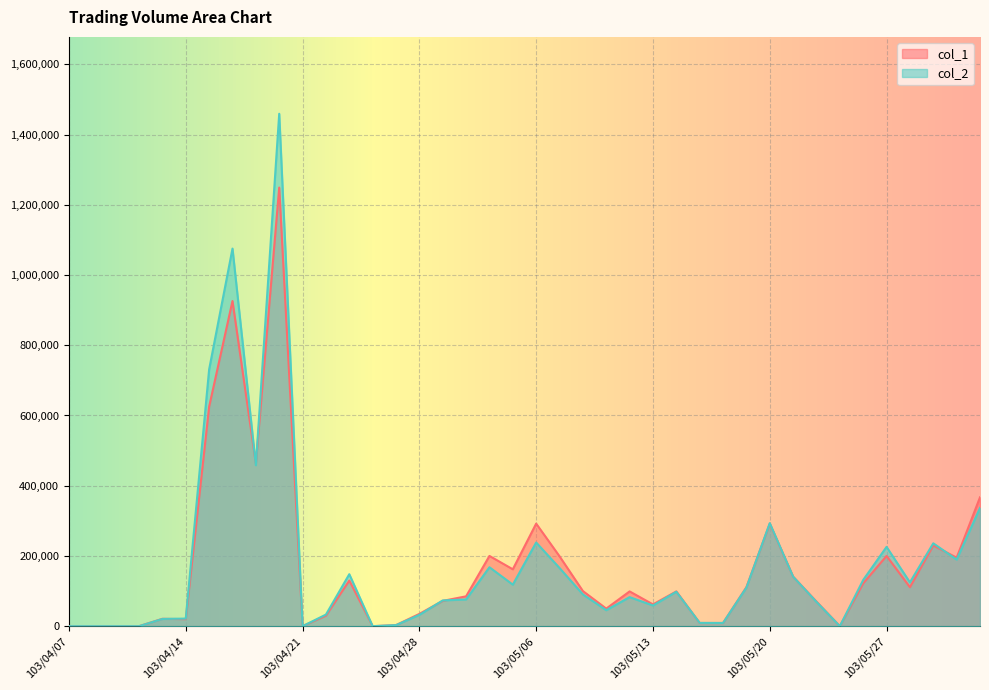

What is the label of the 5th point from the left?

103/04/11